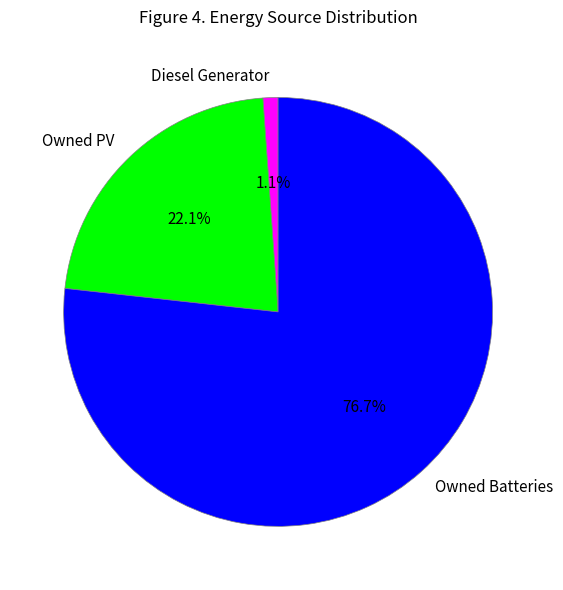

Is the sum of Owned Batteries and Owned PV greater than half?

Yes